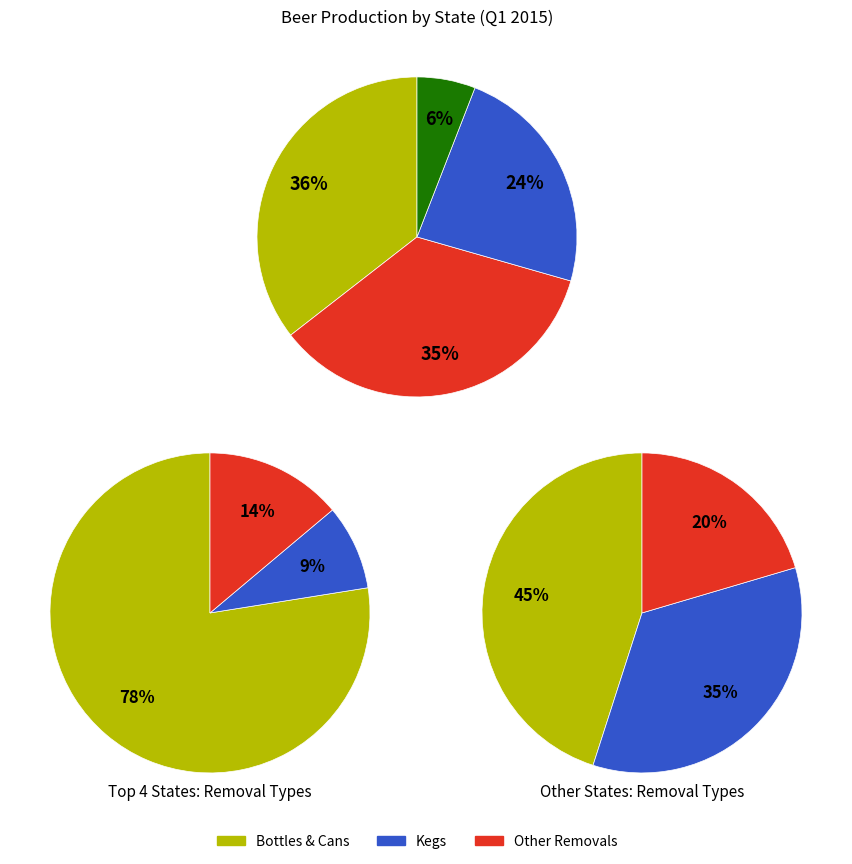

Is it true that Colorado is 26% of the pie?

False